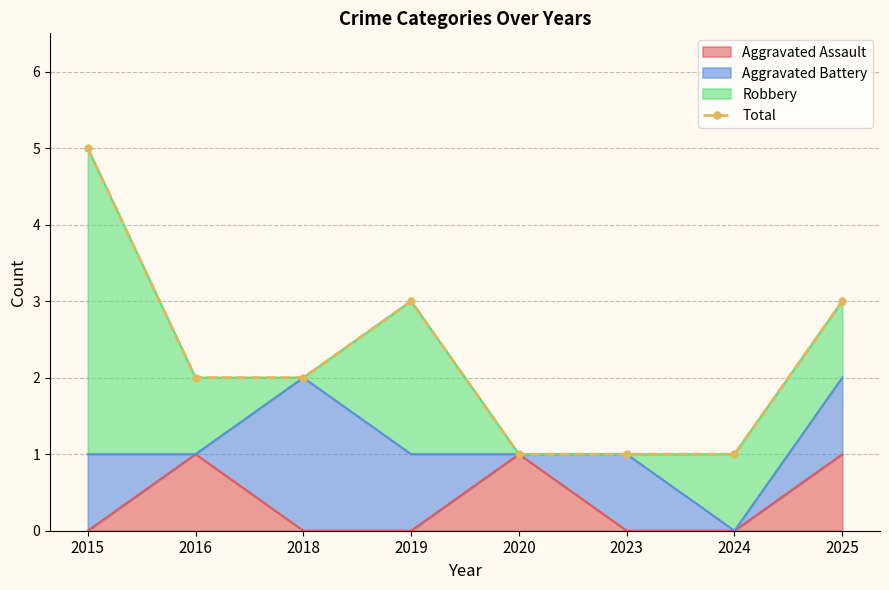

The chart shows a value of 2 at 2016. True or false?

True